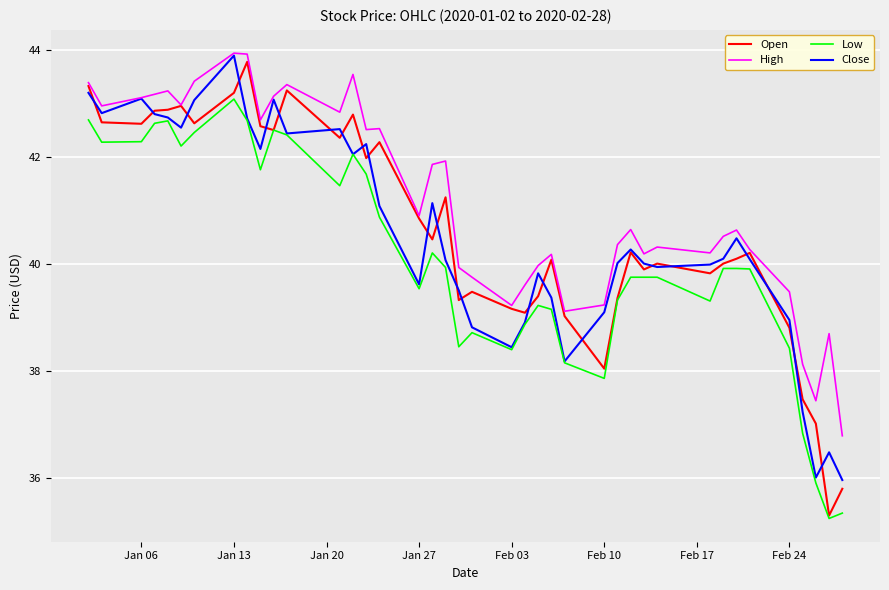

What is the smallest value displayed?

35.2